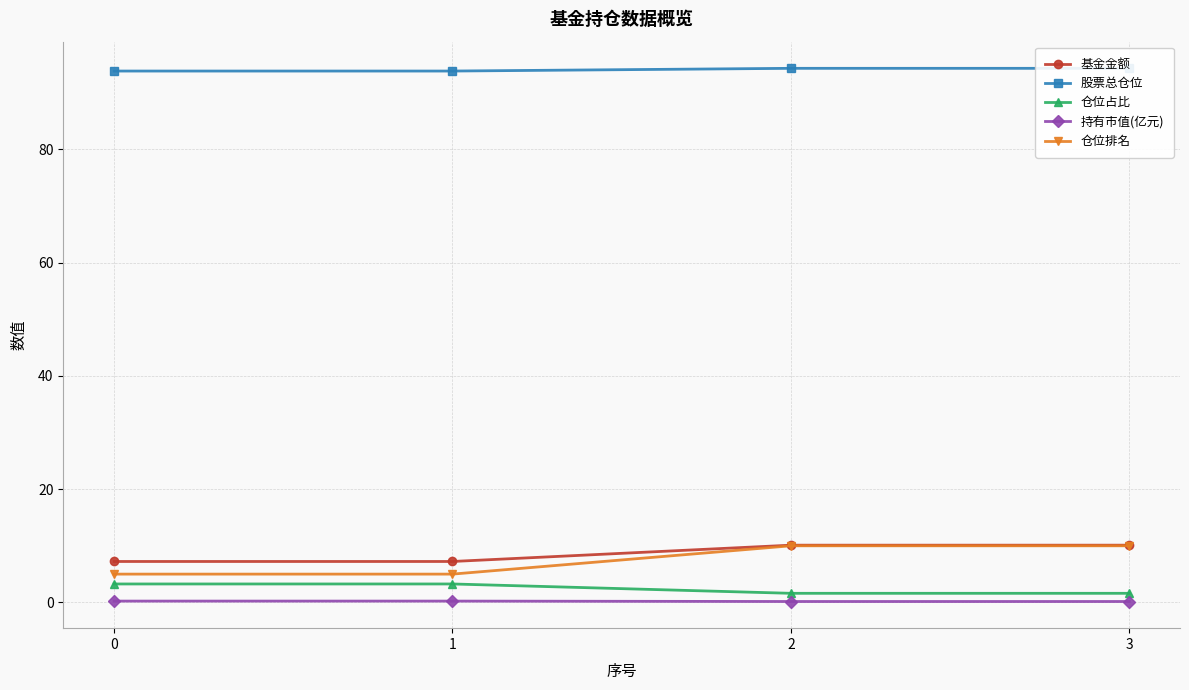

At which category is the sum across all series the highest?

2